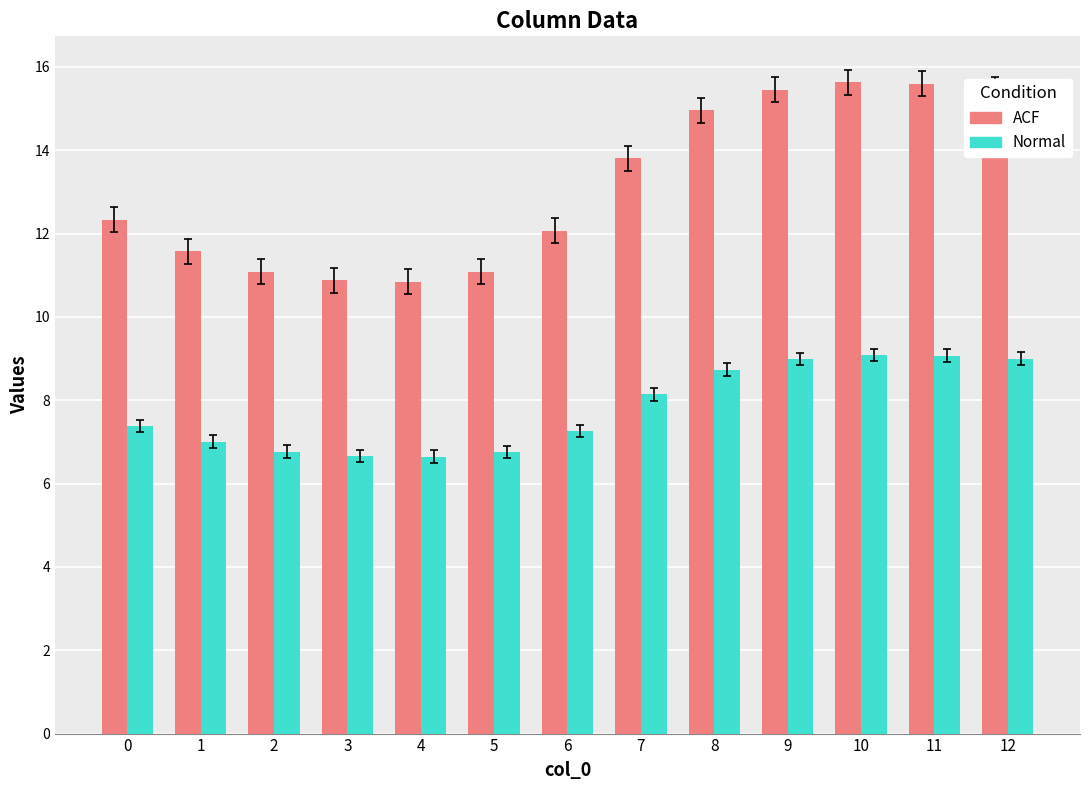

Which series has the widest spread of values?

ACF